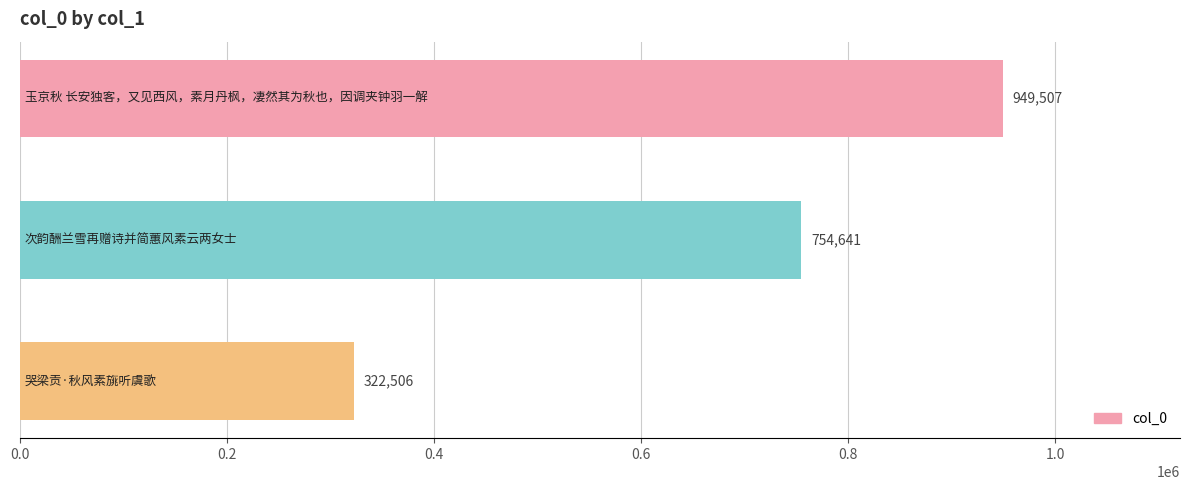

Reading top to bottom, what are all the values shown in this chart?

949507	754641	322506